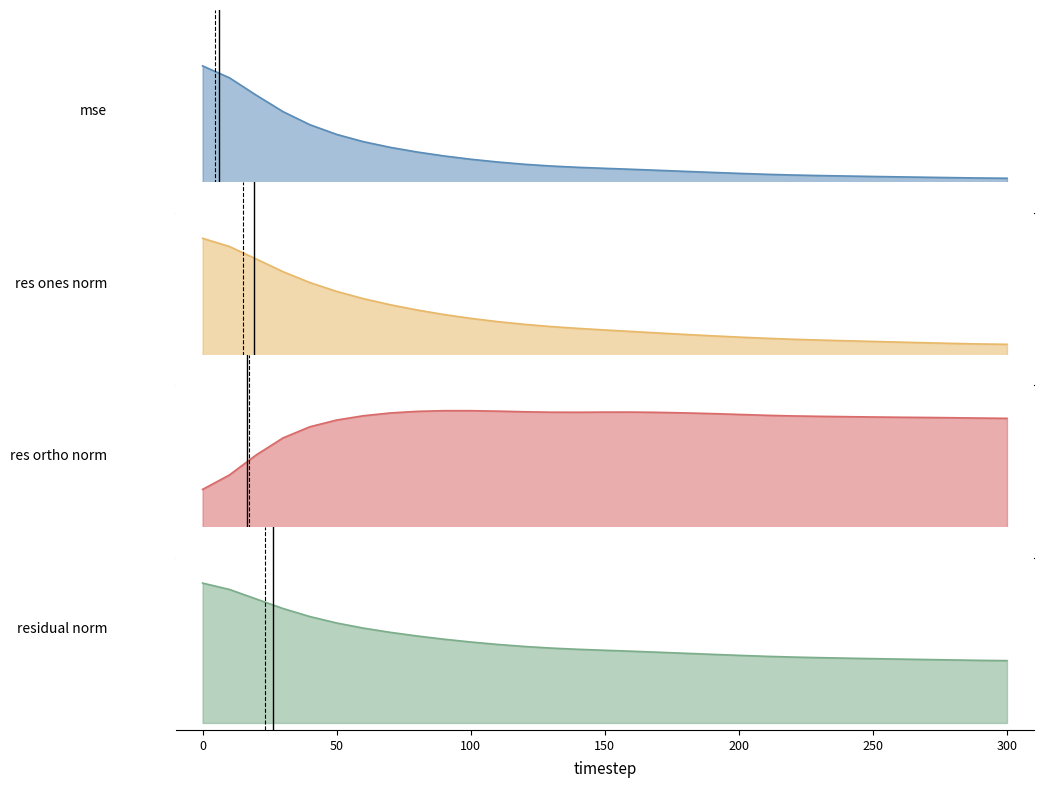

What is the approximate value of res_ones_norm at 140?

23.9